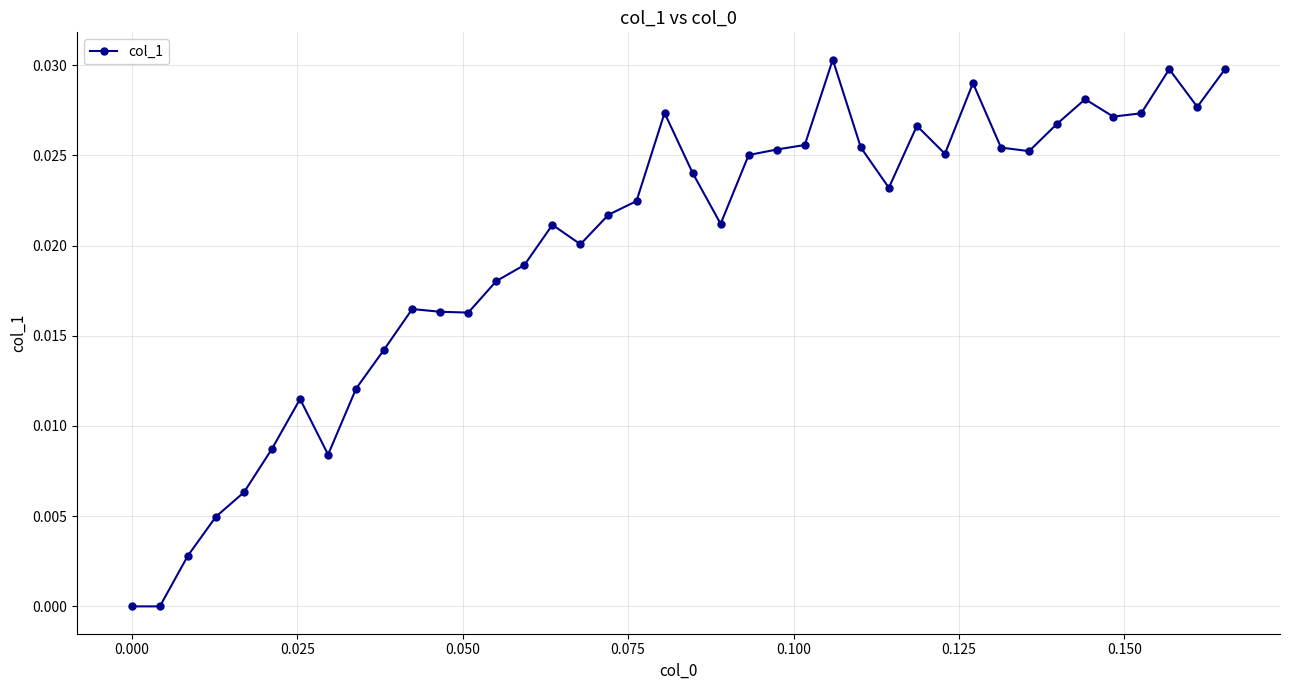

True or false: there are more than 0 points higher than both neighbors.

True